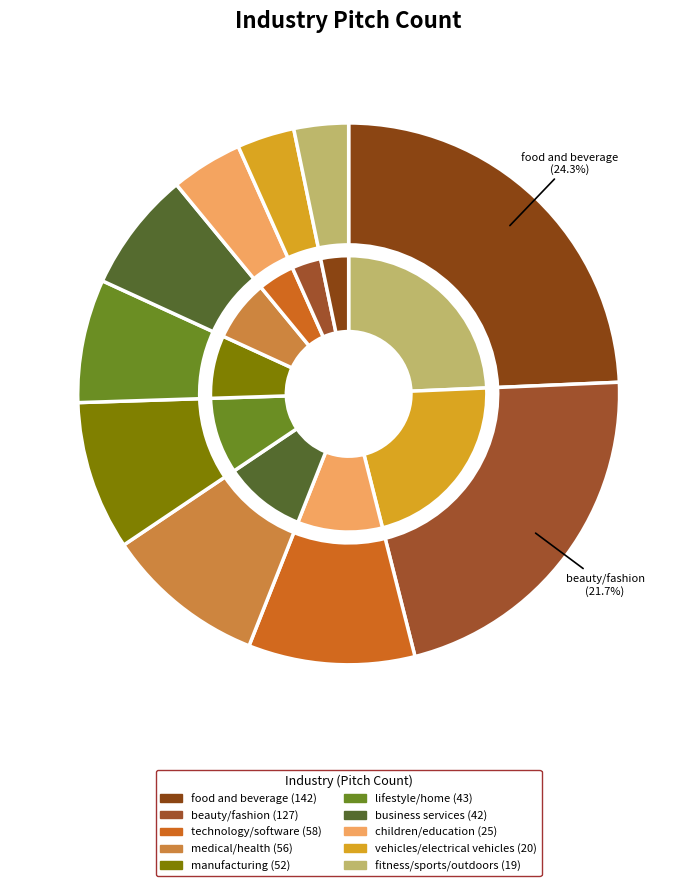

How many segments does this pie chart have?

10